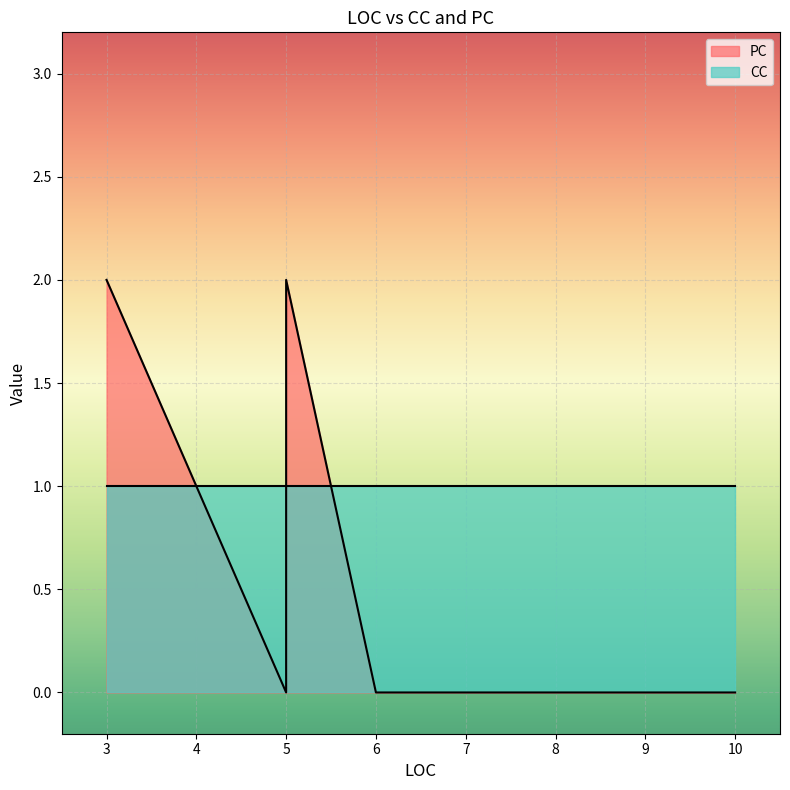

How many lines are shown in the chart?

2